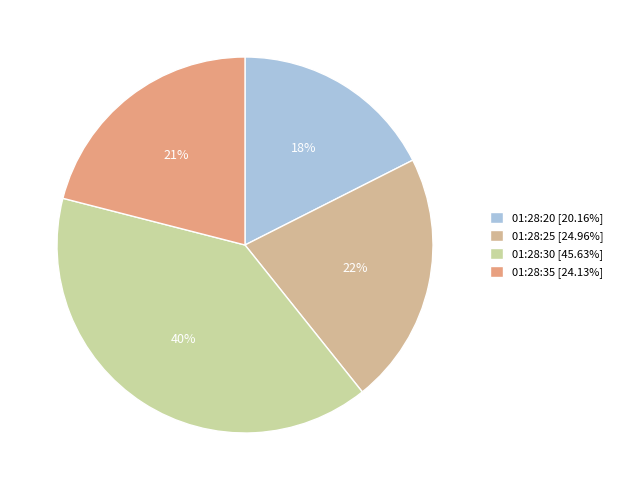

Is it true that 01:28:25 is 34% of the pie?

False